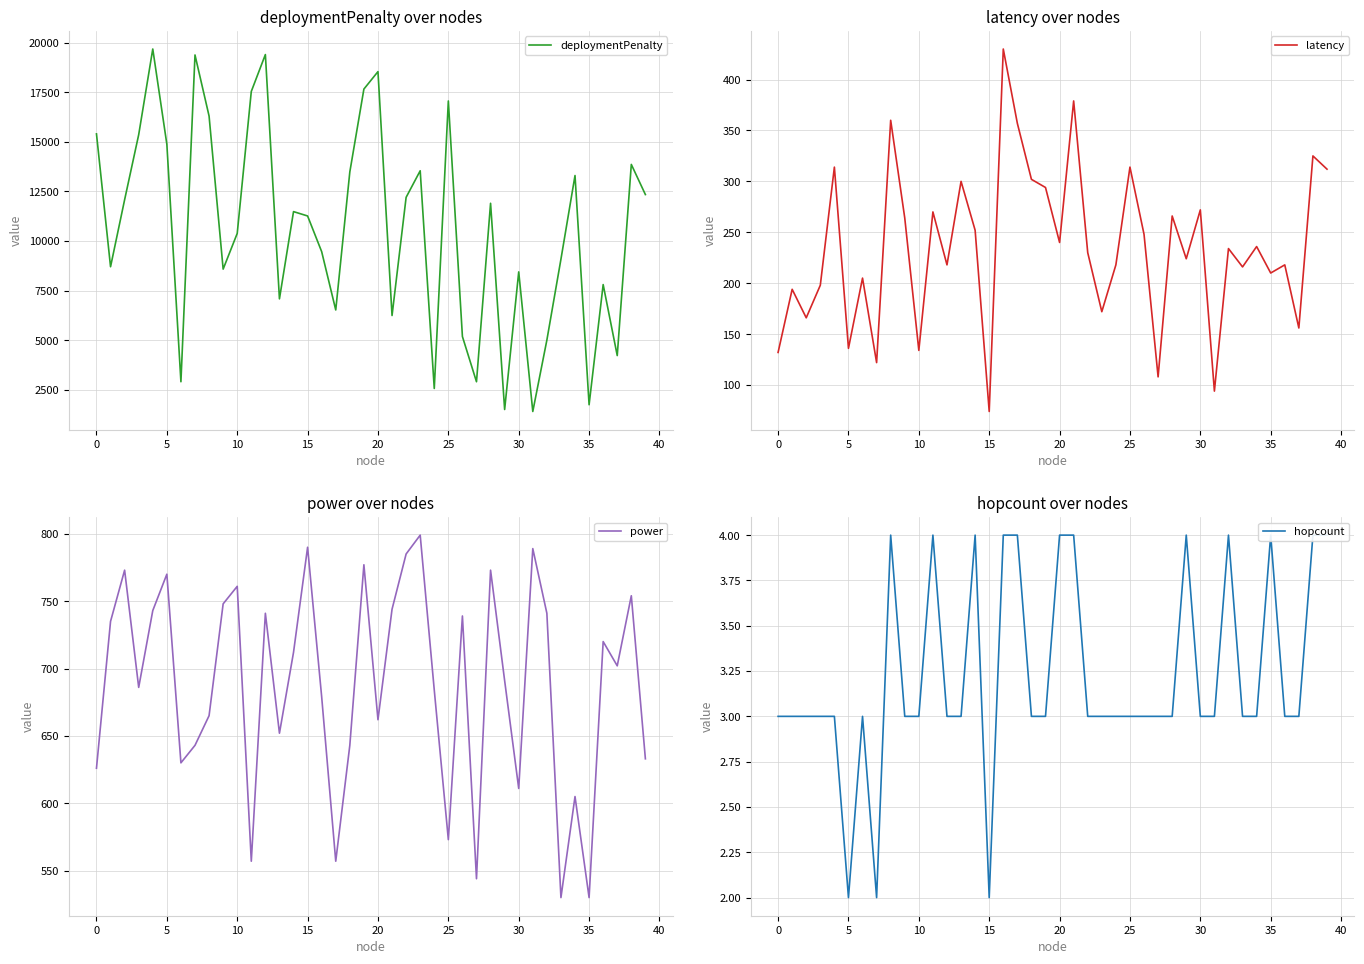

How many values in the hopcount series are below 3?

3